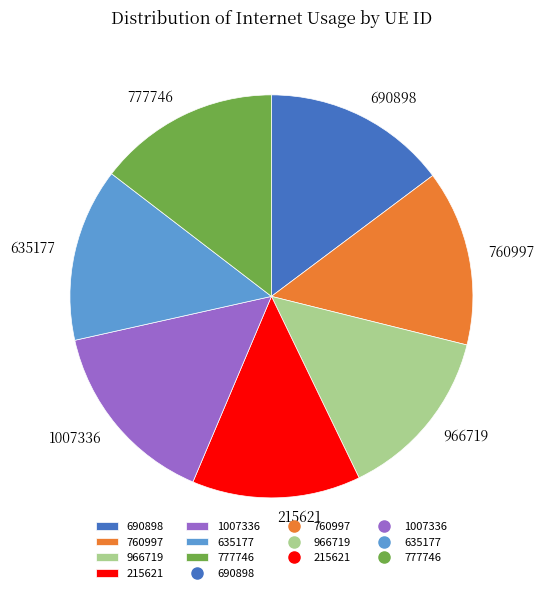

Approximately how many times larger is the value at 966719 compared to 1007336?

0.9